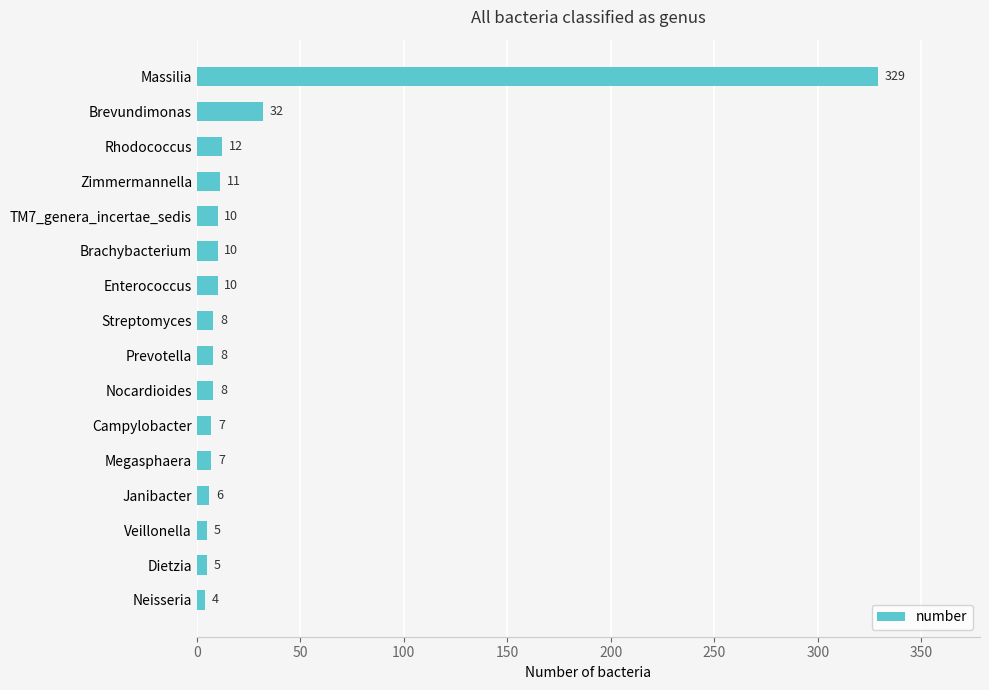

Is it true that the value at Brevundimonas is 32?

True